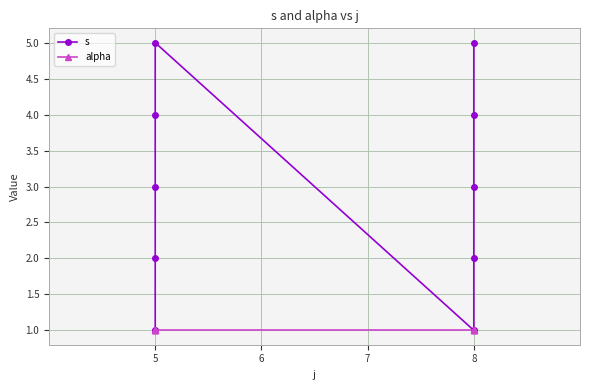

At 8, list the series in order from smallest to largest.

s, alpha